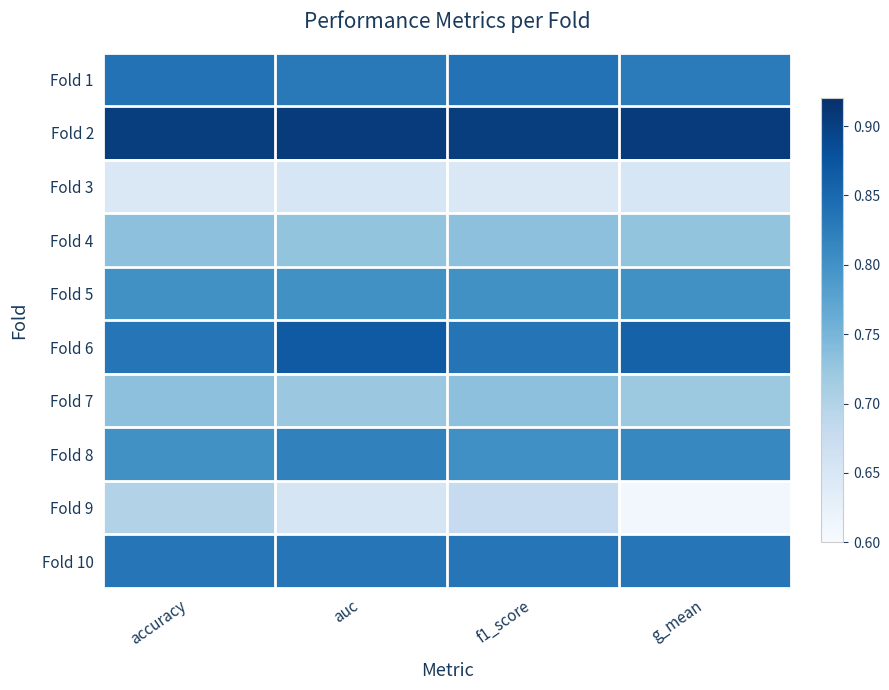

What is the total value across all series at auc?

7.8